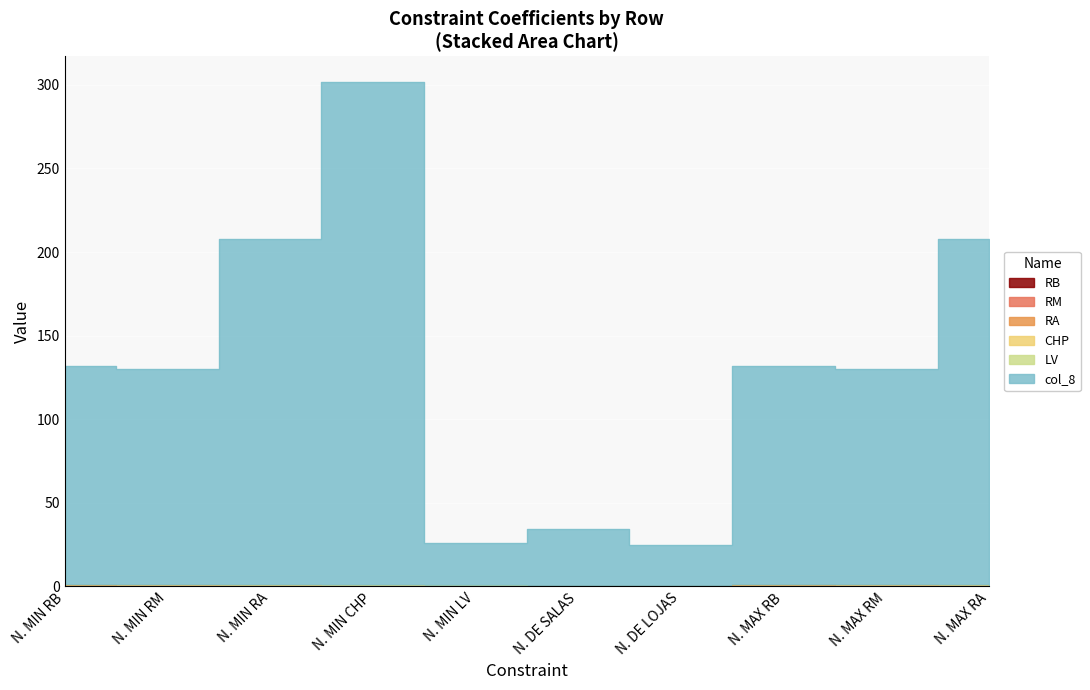

What are all the series names shown in the legend?

RB, RM, RA, CHP, LV, col_8